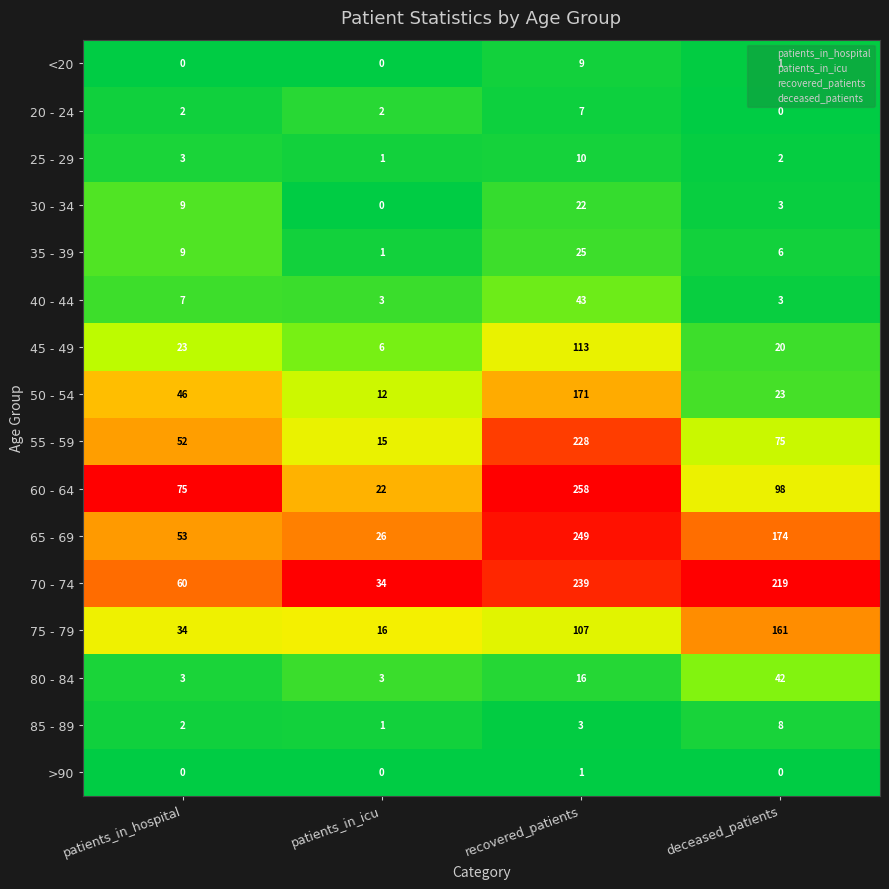

How many 20 - 24 values are between 2 and 7?

3